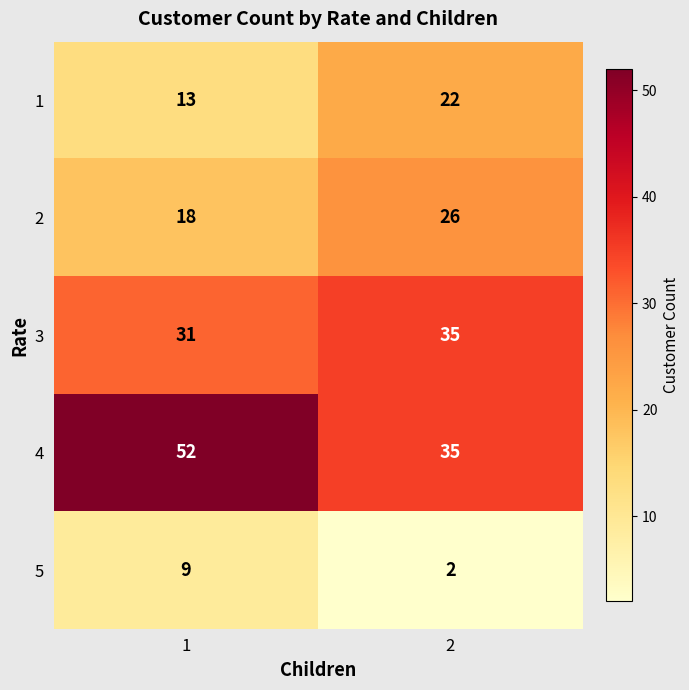

What is the greatest value displayed?

52